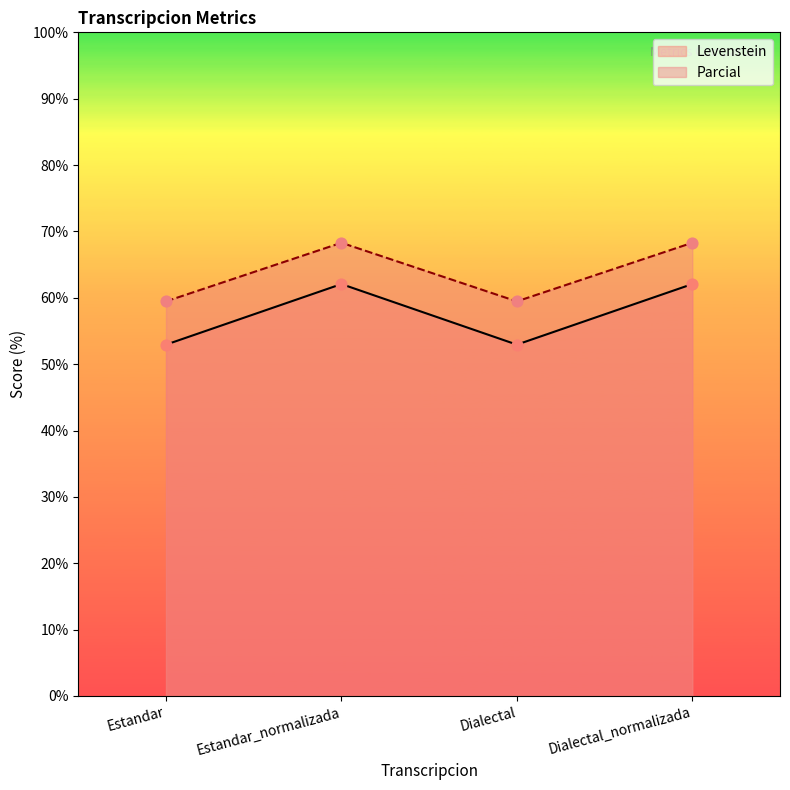

What are all the series names shown in the legend?

Levenstein, Parcial